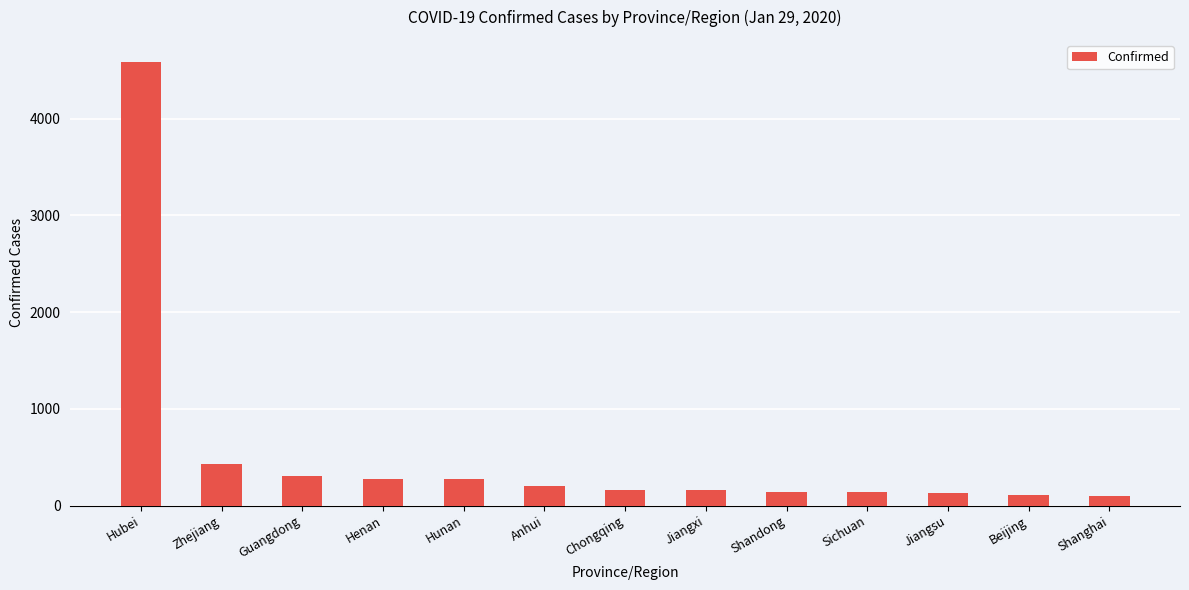

Where is the data nearest to the value 2343?

Zhejiang